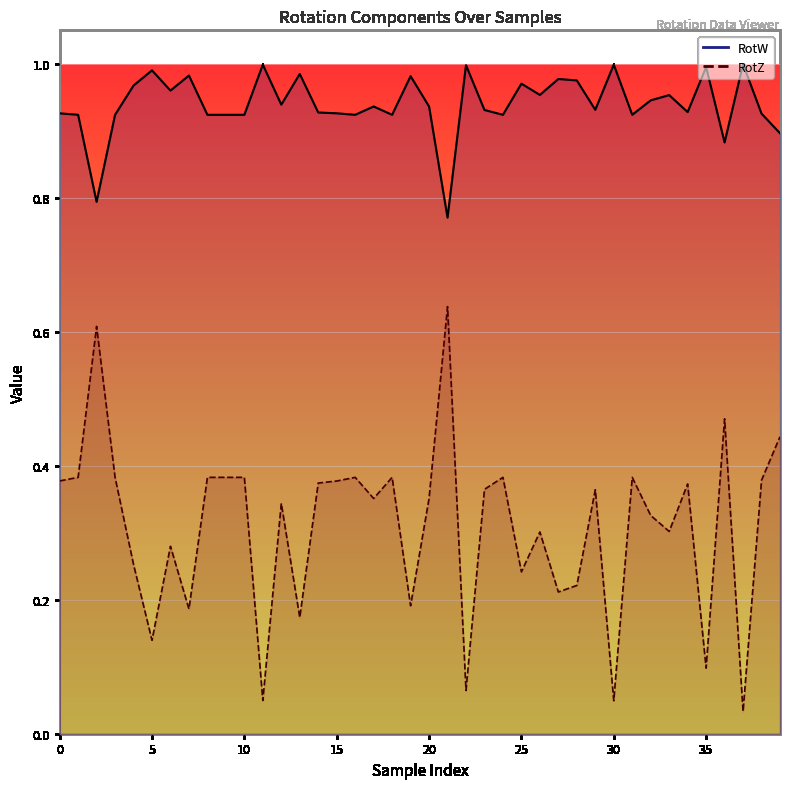

How many interior local valleys does the RotW series have?

12